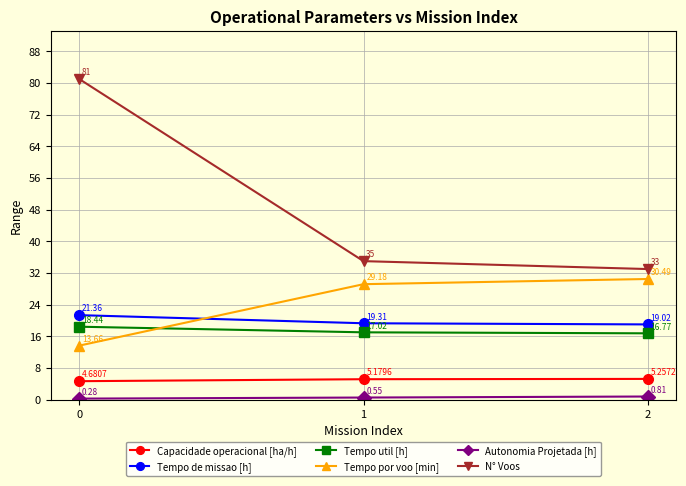

Rank the categories by Tempo por voo [min] value from lowest to highest.

0, 1, 2